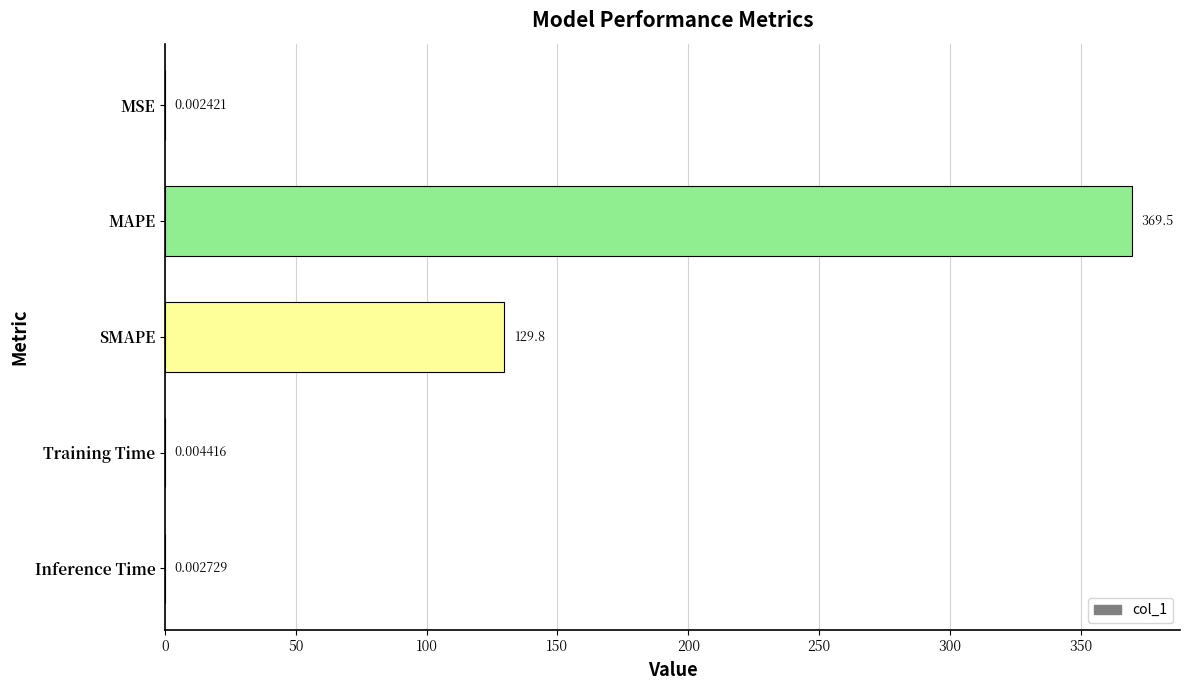

What is the maximum value shown in the chart?

369.5